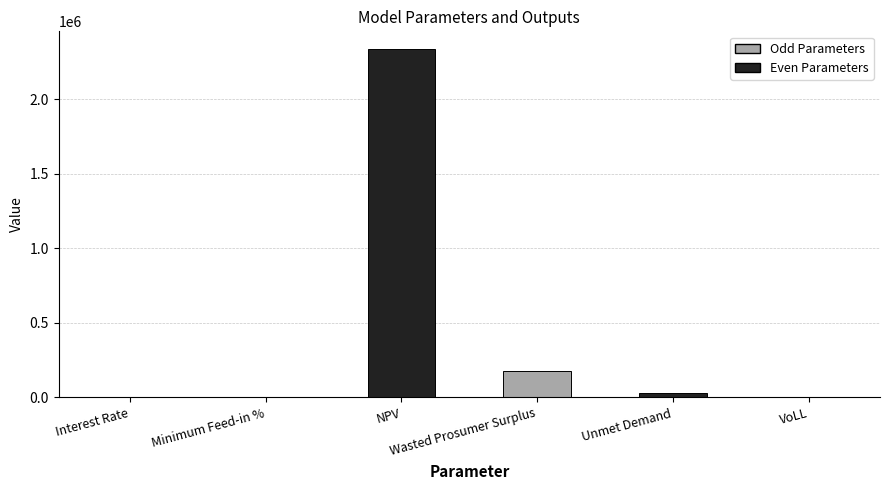

Are the bars horizontal?

No